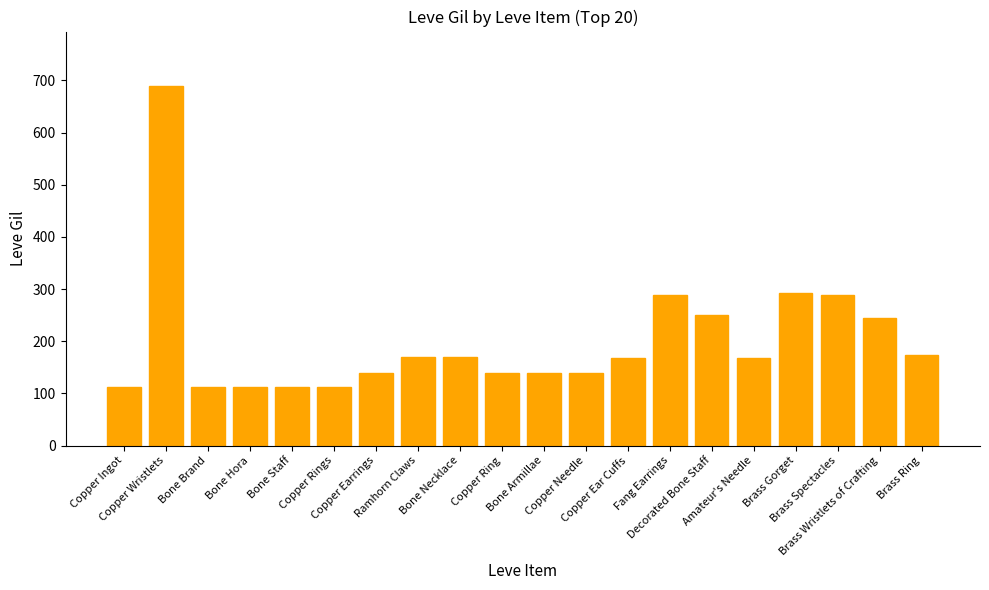

Is it true that the value at Brass Spectacles is 477?

False